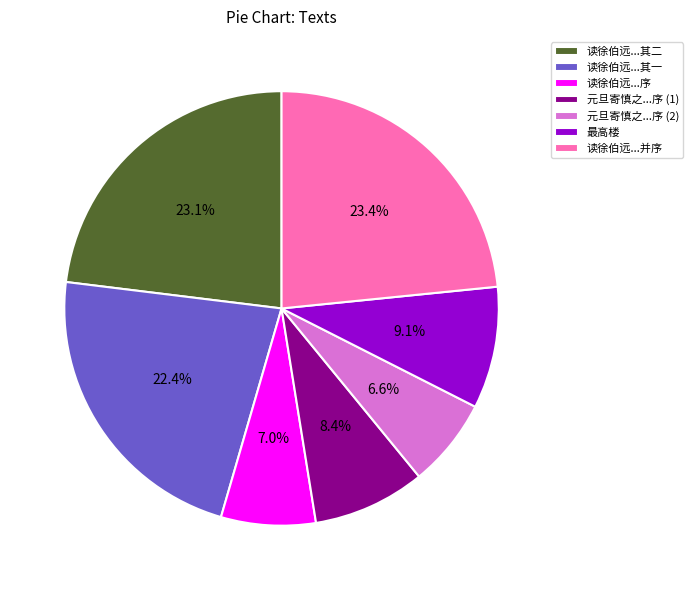

To the nearest percent, what is the difference between the largest and smallest slice percentages?

17%